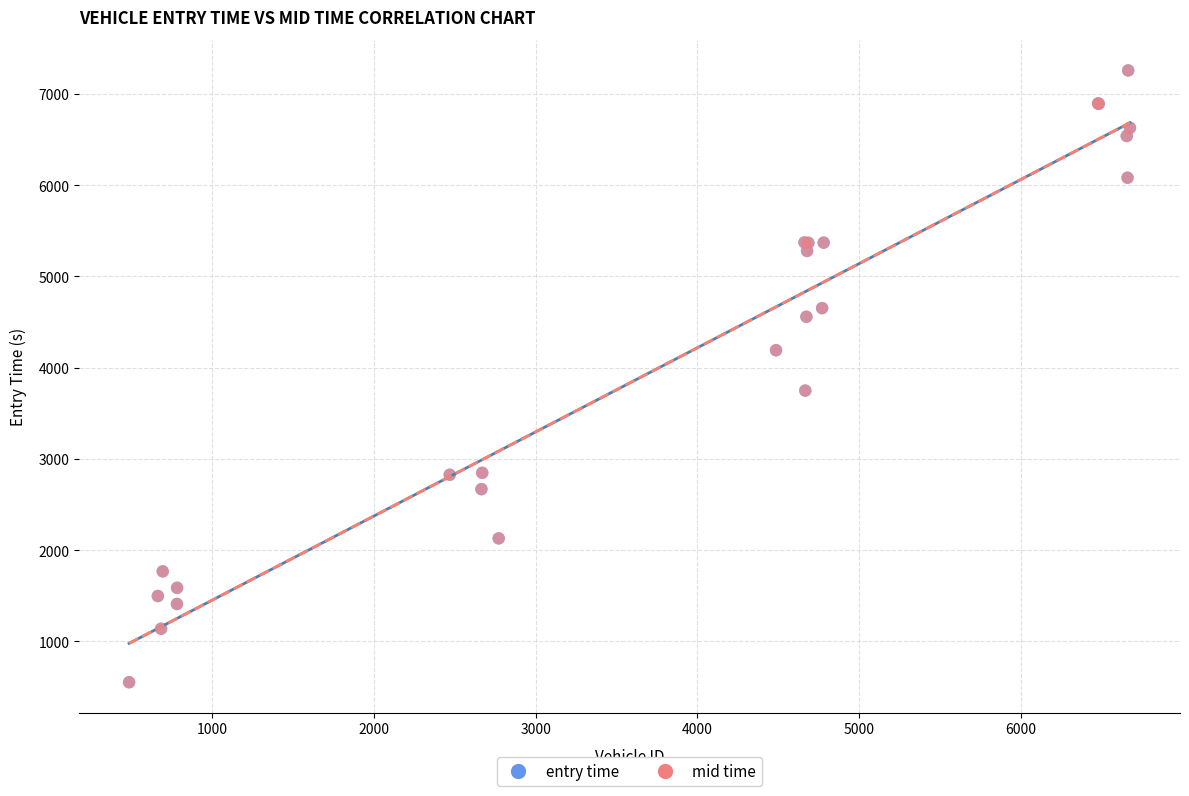

Which series has the largest Y range (max minus min)?

entry time